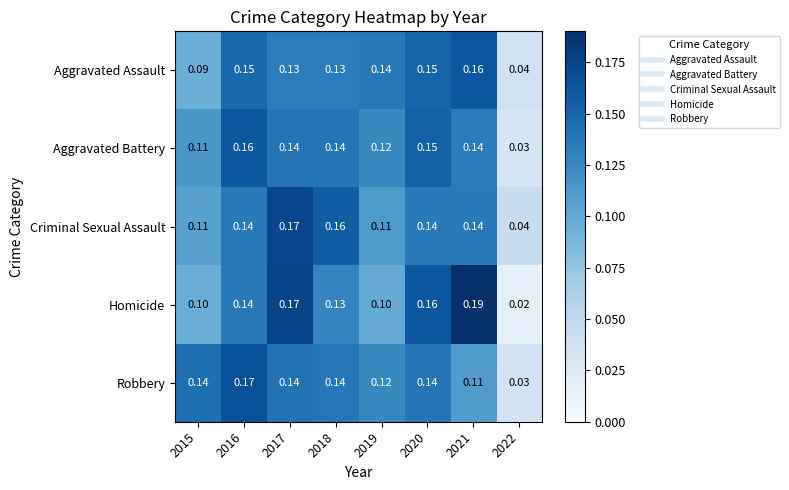

What is the total value across all series at 2015?

0.6